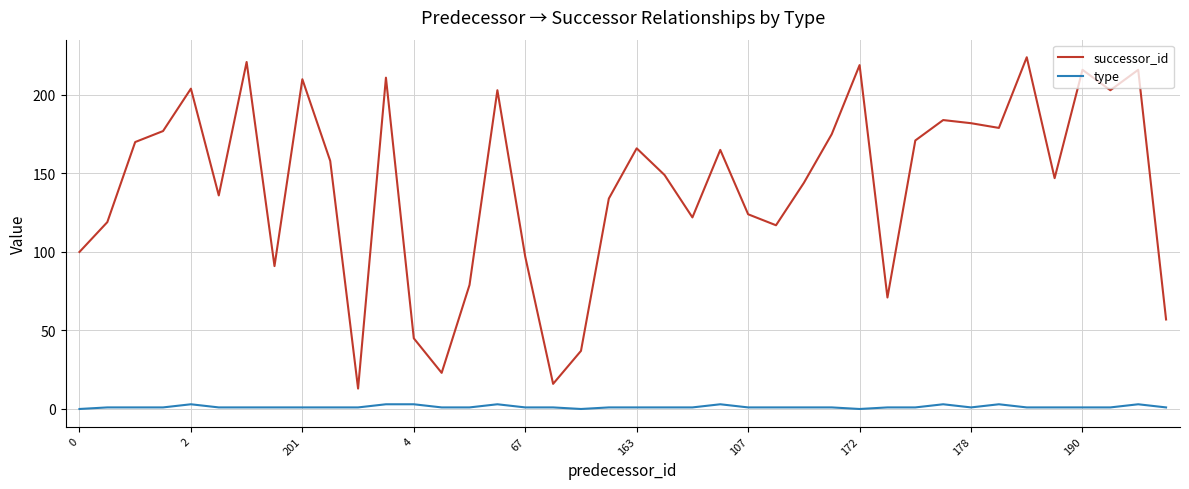

Rank the series by their maximum value, from lowest to highest.

type, successor_id